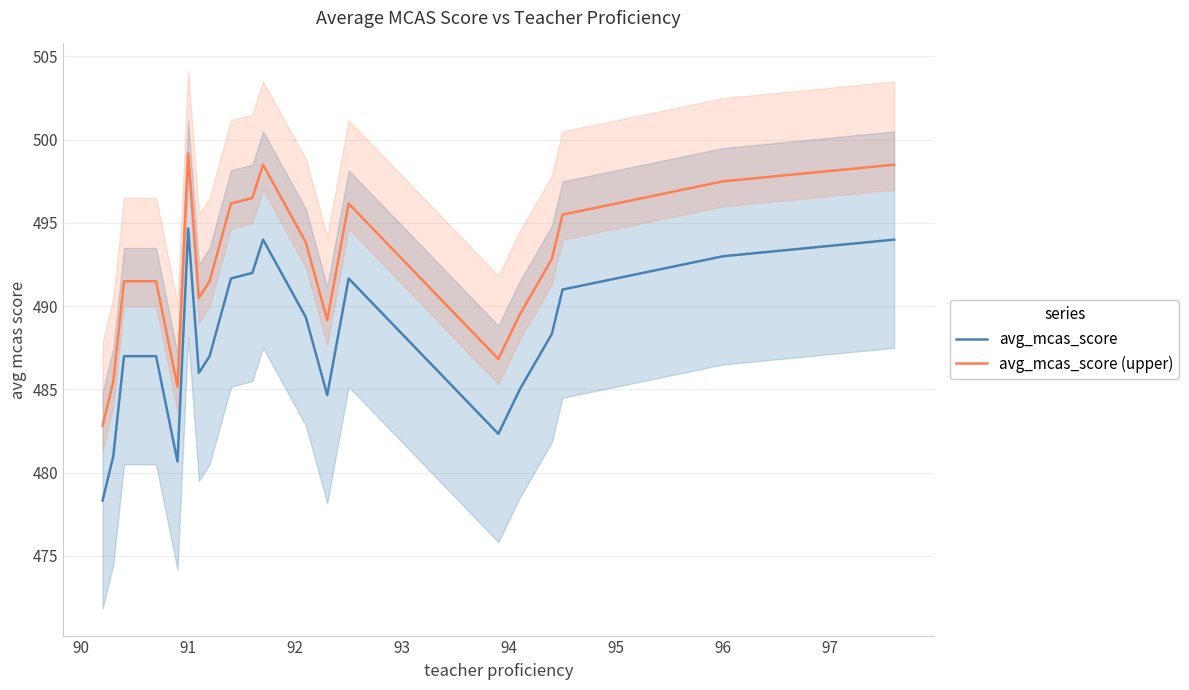

List the series in order of their peak value, lowest first.

avg_mcas_score, avg_mcas_score (upper)